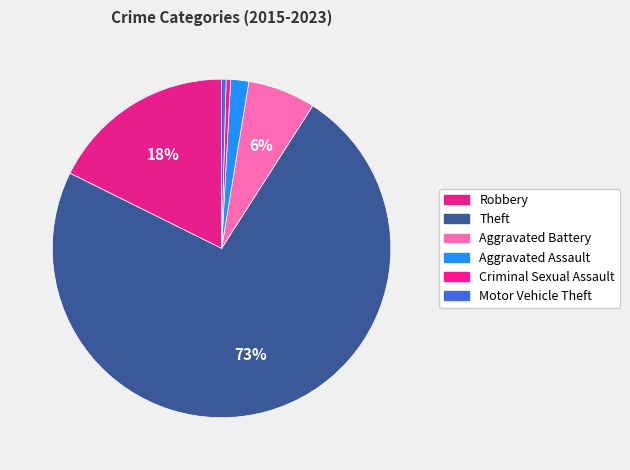

Do Criminal Sexual Assault and Theft together represent more than half of the pie?

Yes